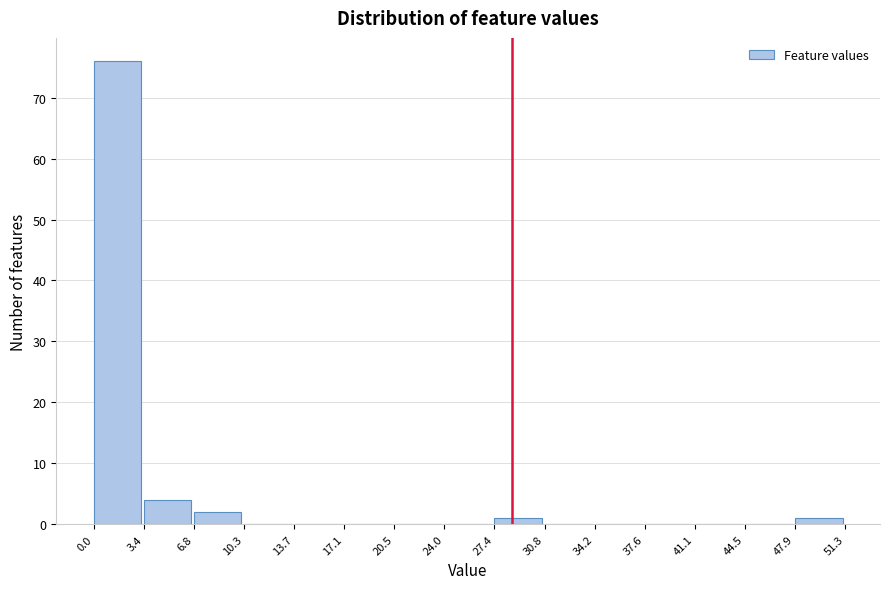

Which range on the x-axis has the tallest bar?

0.0 to 3.4